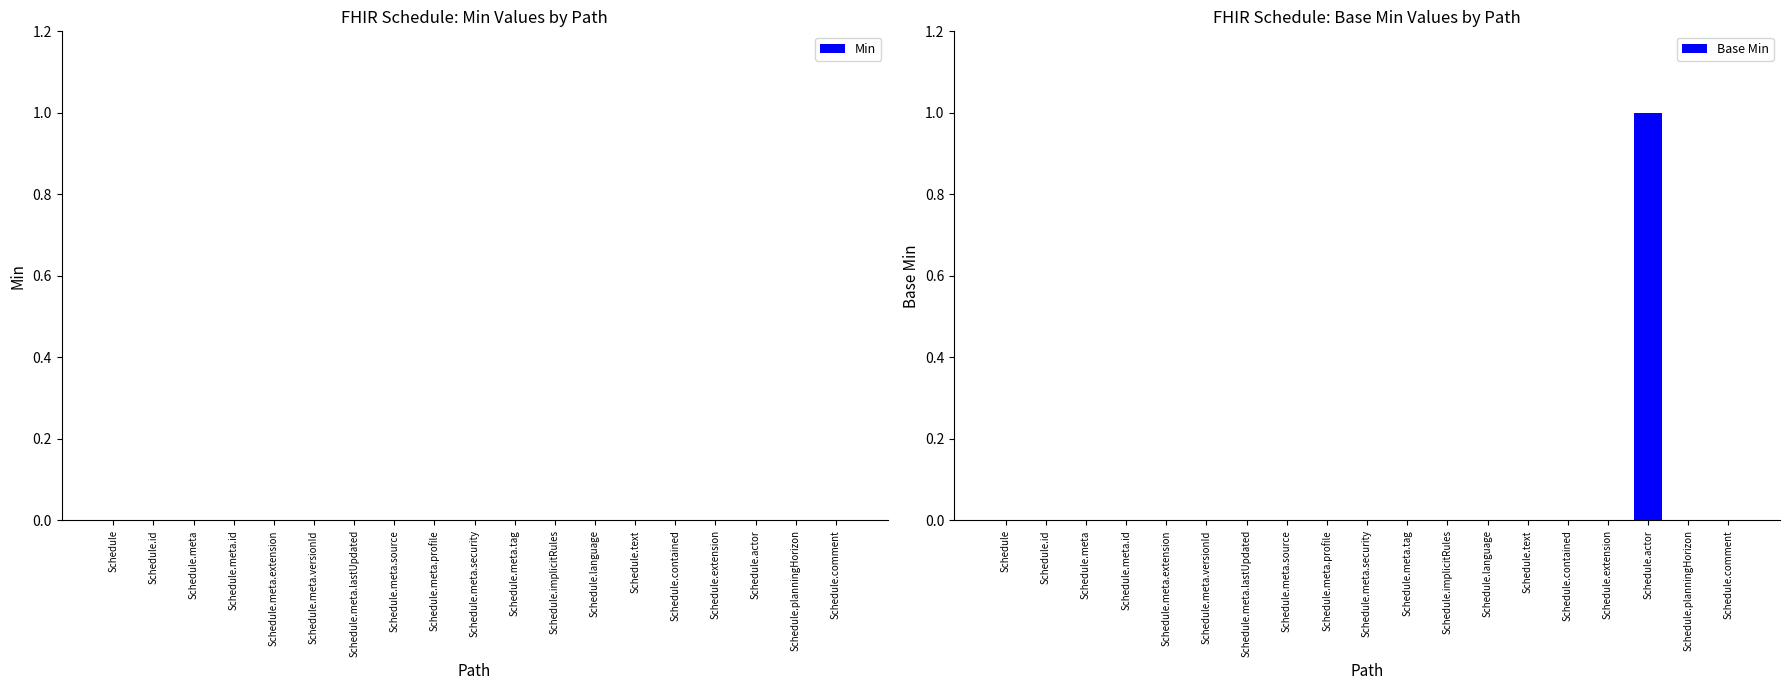

Which has a higher value, Schedule.meta.tag or Schedule.actor?

Schedule.actor